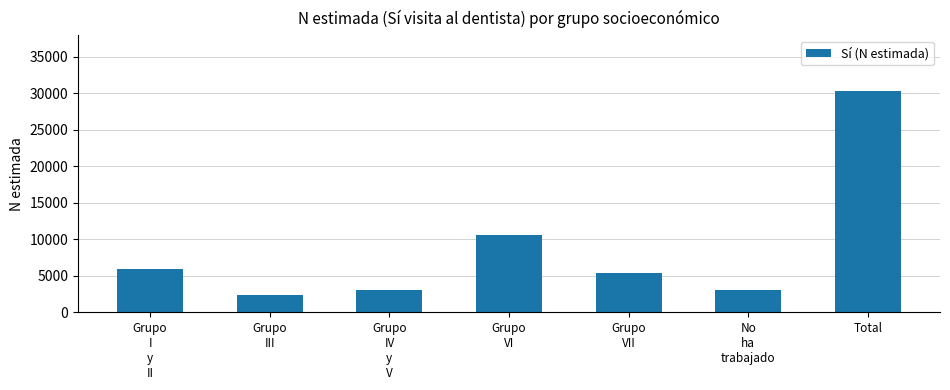

The value at Total is 40238. True or false?

False